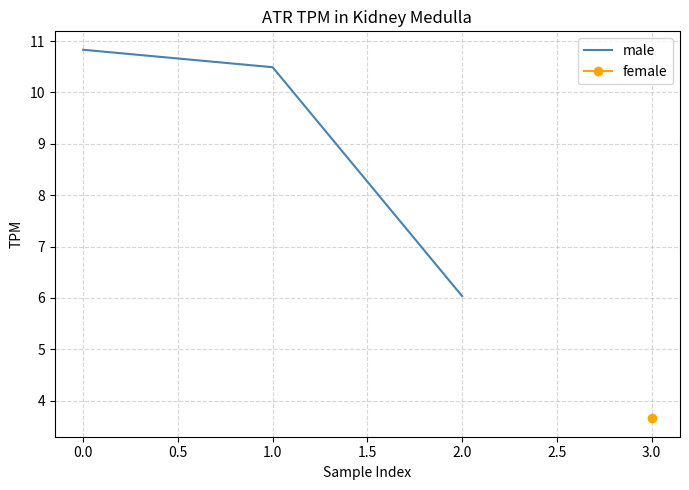

The value of male at 2.0 is 3.5. True or false?

False